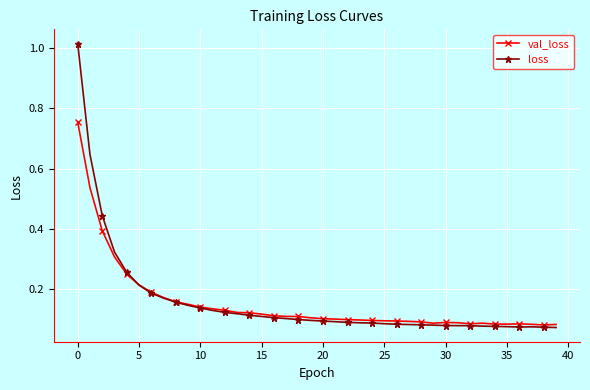

What is the sum of all loss values?

6.3